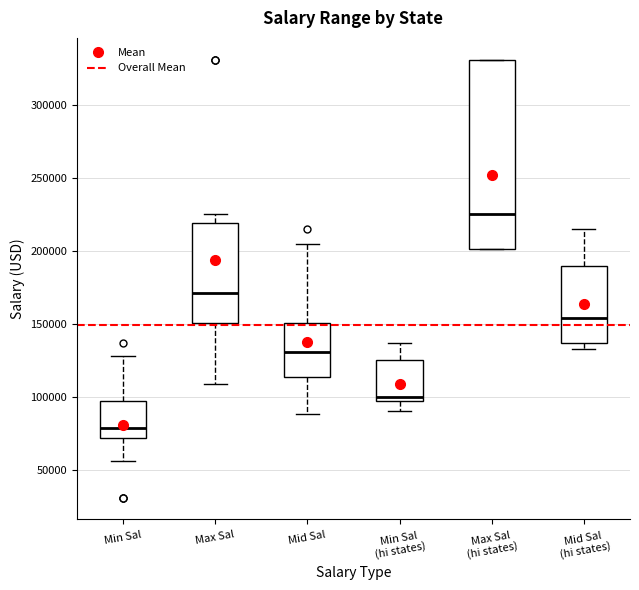

Reading left to right, transcribe this box plot: for each box, give where its median line is, the range the box spans, and where its two whiskers end, as read against the y-axis. The values are not printed on the chart, so give them approximately, as read against the axis.

Min Sal: median 80000, box 70000 to 95000, whiskers 55000 to 130000
Max Sal: median 170000, box 150000 to 220000, whiskers 110000 to 225000
Mid Sal: median 130000, box 115000 to 150000, whiskers 90000 to 205000
Min Sal (hi states): median 100000, box 95000 to 125000, whiskers 90000 to 135000
Max Sal (hi states): median 225000, box 200000 to 330000, whiskers 200000 to 330000
Mid Sal (hi states): median 155000, box 135000 to 190000, whiskers 135000 (just below the box's lower edge) to 215000